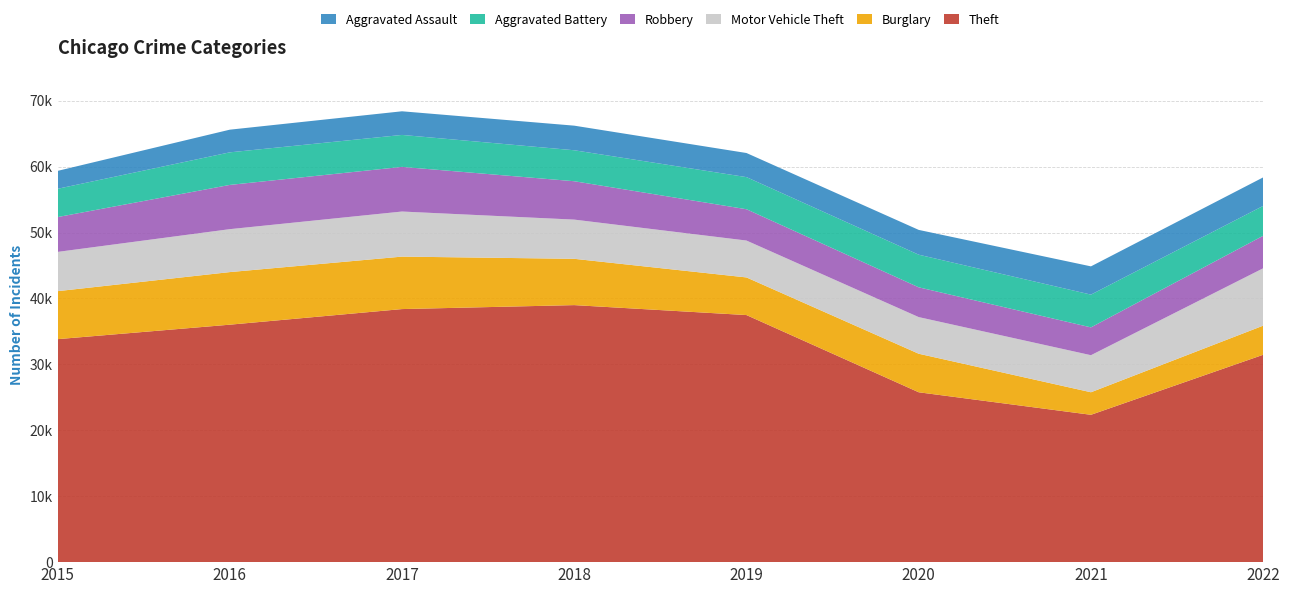

Reading left to right, transcribe all the data shown in this chart.

Theft: 2015=33832	2016=36027	2017=38395	2018=38997	2019=37486	2020=25772	2021=22355	2022=31463
Burglary: 2015=7280	2016=7979	2017=7960	2018=7024	2019=5709	2020=5846	2021=3419	2022=4418
Motor Vehicle Theft: 2015=5956	2016=6514	2017=6840	2018=5948	2019=5598	2020=5559	2021=5623	2022=8703
Robbery: 2015=5284	2016=6713	2017=6775	2018=5823	2019=4750	2020=4520	2021=4221	2022=4935
Aggravated Battery: 2015=4292	2016=4941	2017=4848	2018=4699	2019=4872	2020=4949	2021=4971	2022=4531
Aggravated Assault: 2015=2715	2016=3439	2017=3586	2018=3732	2019=3658	2020=3761	2021=4285	2022=4328